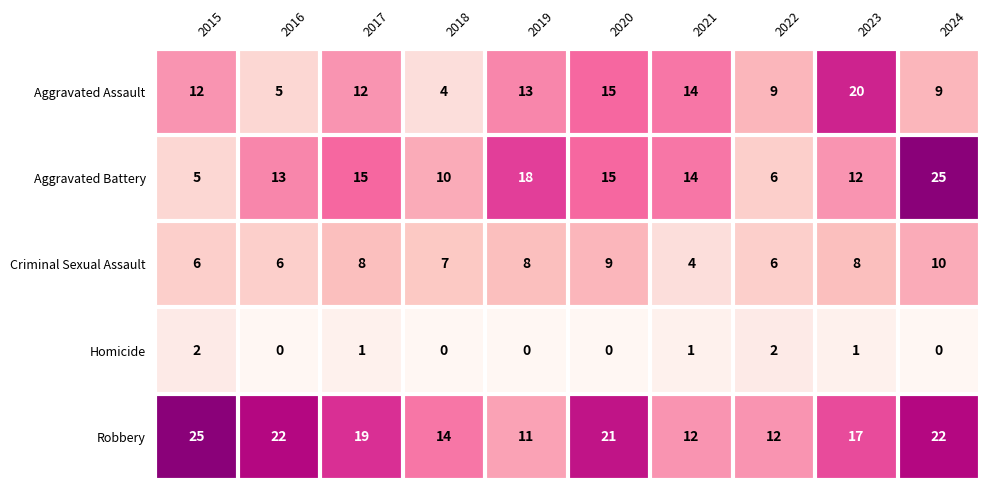

What is the spread (max minus min) of values at 2015?

23